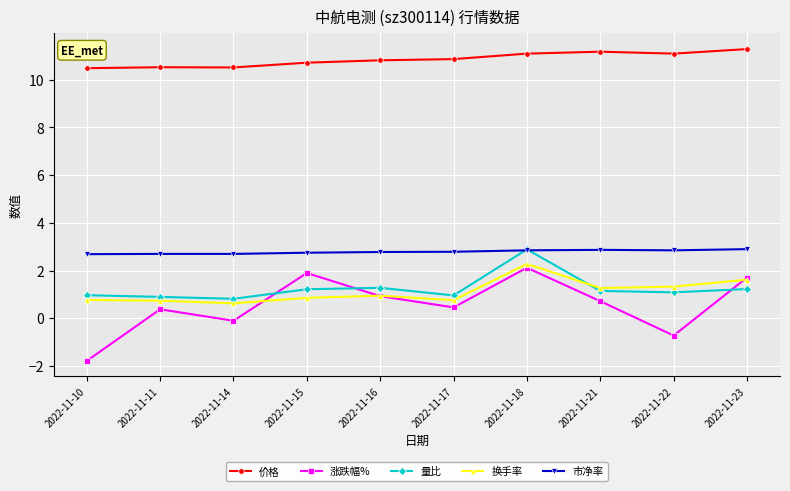

How many series are shown in this chart?

5